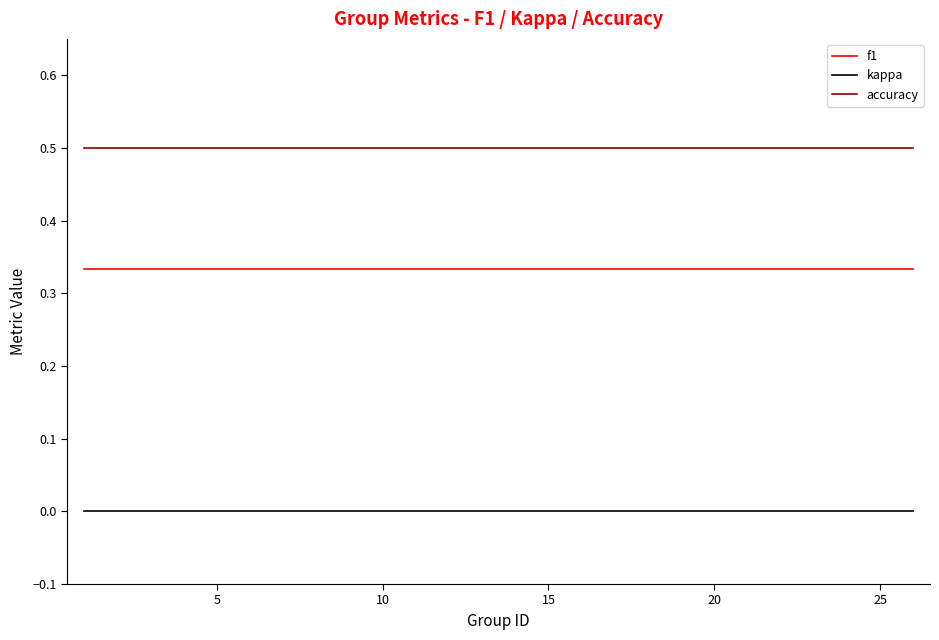

What is the lowest value of the accuracy series?

0.5